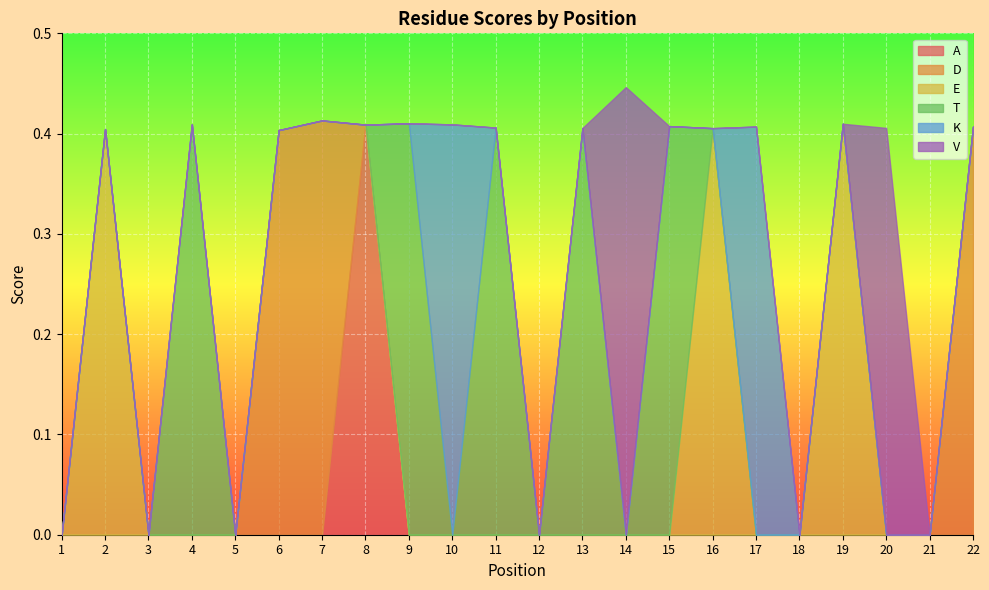

Does the chart display data point markers on the line(s)?

No